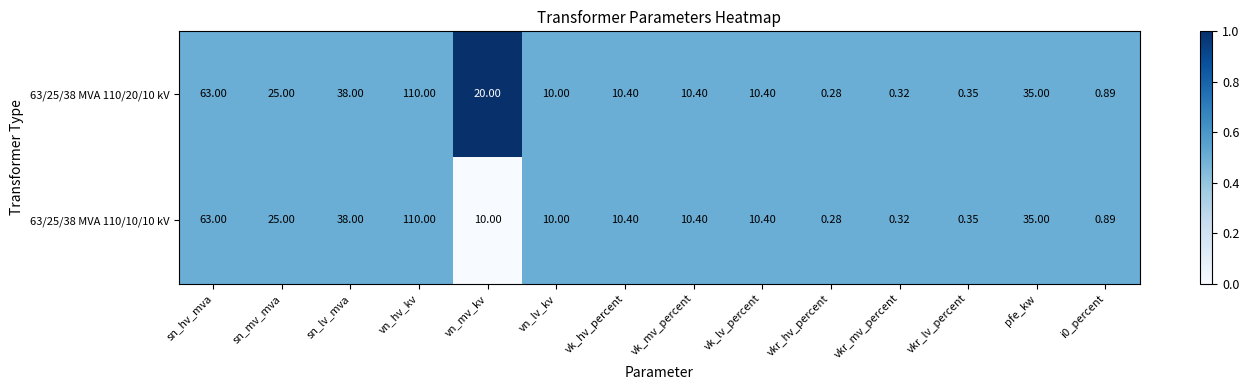

At which label does 63/25/38 MVA 110/20/10 kV reach its minimum?

vkr_hv_percent